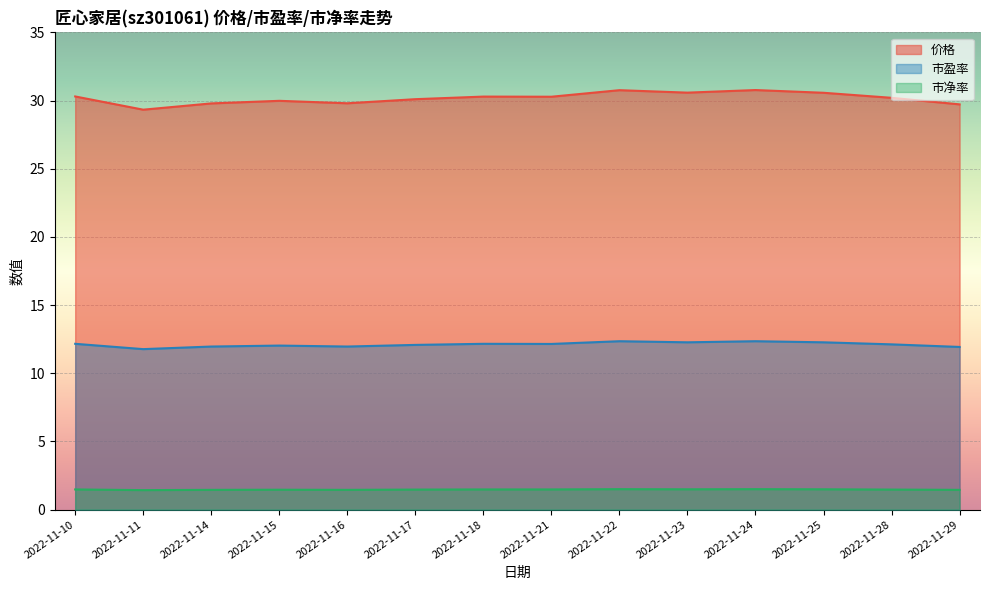

Between 2022-11-11 and 2022-11-25, which series saw the biggest shift?

价格